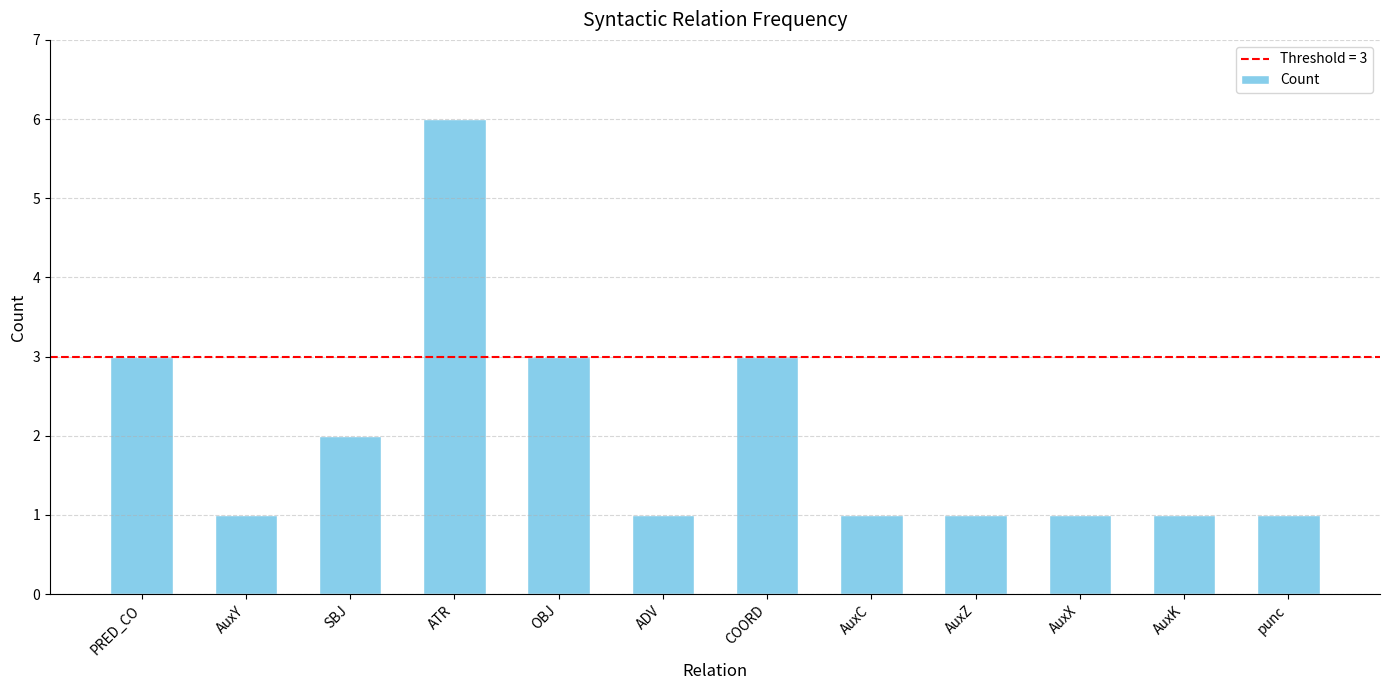

What is the greatest value displayed?

6